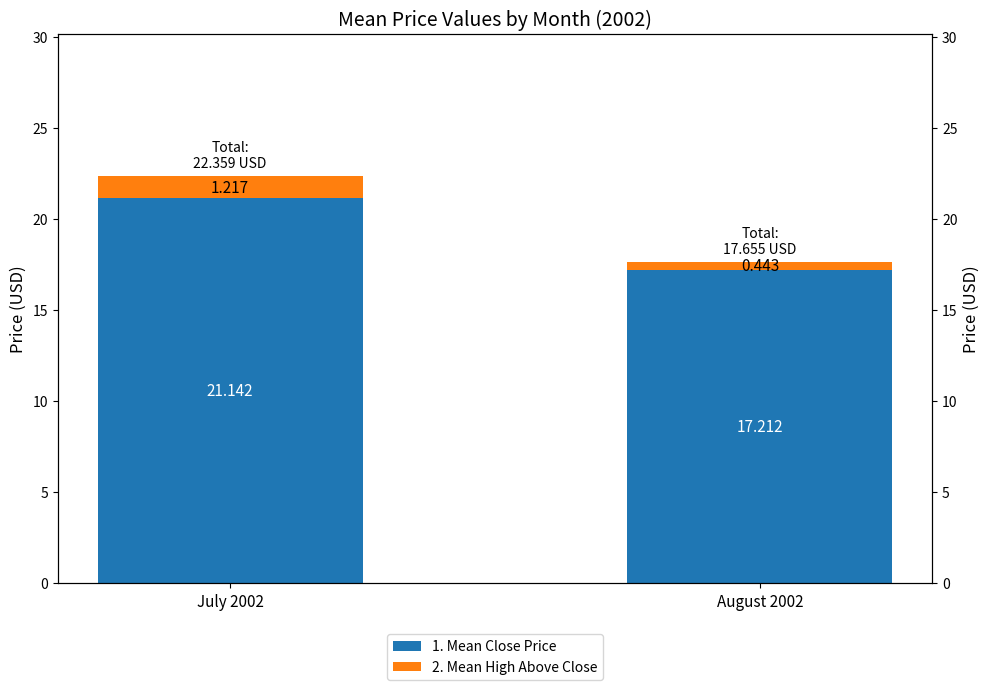

What is the difference between the 1. Mean Close Price values at August 2002 and July 2002?

3.9